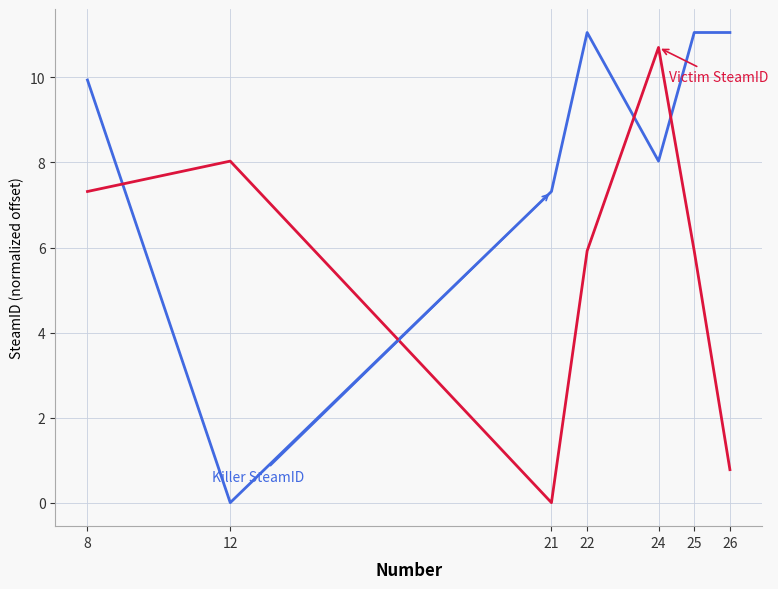

What is the total value across all series at 21?

7.3